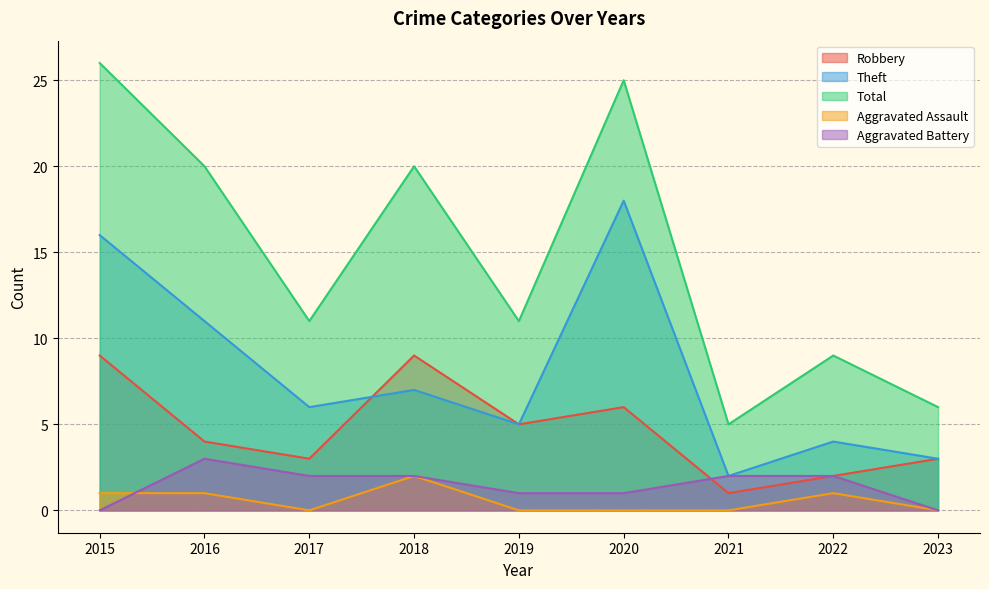

Reading left to right, what are all the values shown in this chart?

Robbery: 2015=9	2016=4	2017=3	2018=9	2019=5	2020=6	2021=1	2022=2	2023=3
Theft: 2015=16	2016=11	2017=6	2018=7	2019=5	2020=18	2021=2	2022=4	2023=3
Total: 2015=26	2016=20	2017=11	2018=20	2019=11	2020=25	2021=5	2022=9	2023=6
Aggravated Assault: 2015=1	2016=1	2017=0	2018=2	2019=0	2020=0	2021=0	2022=1	2023=0
Aggravated Battery: 2015=0	2016=3	2017=2	2018=2	2019=1	2020=1	2021=2	2022=2	2023=0